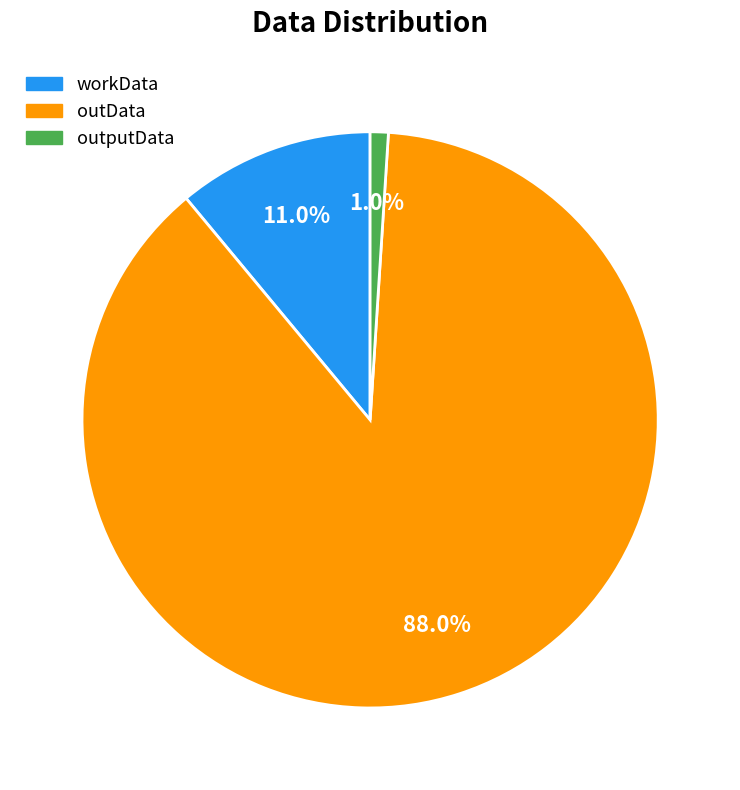

Which has a higher value, workData or outputData?

workData